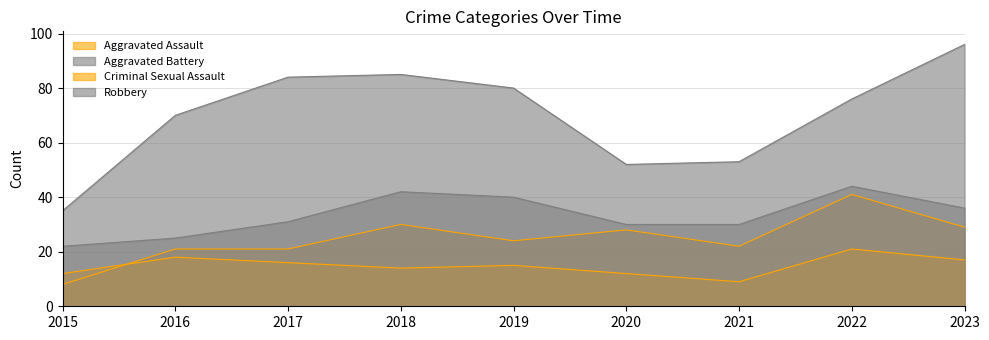

What are all the series names shown in the legend?

Aggravated Assault, Aggravated Battery, Criminal Sexual Assault, Robbery